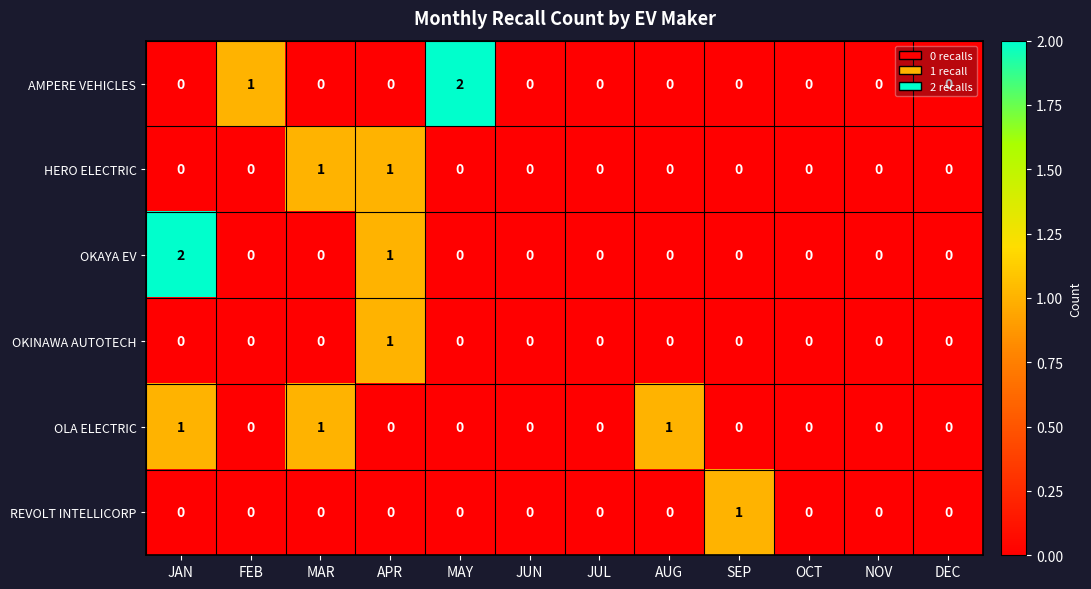

Count the number of categories in the chart.

12